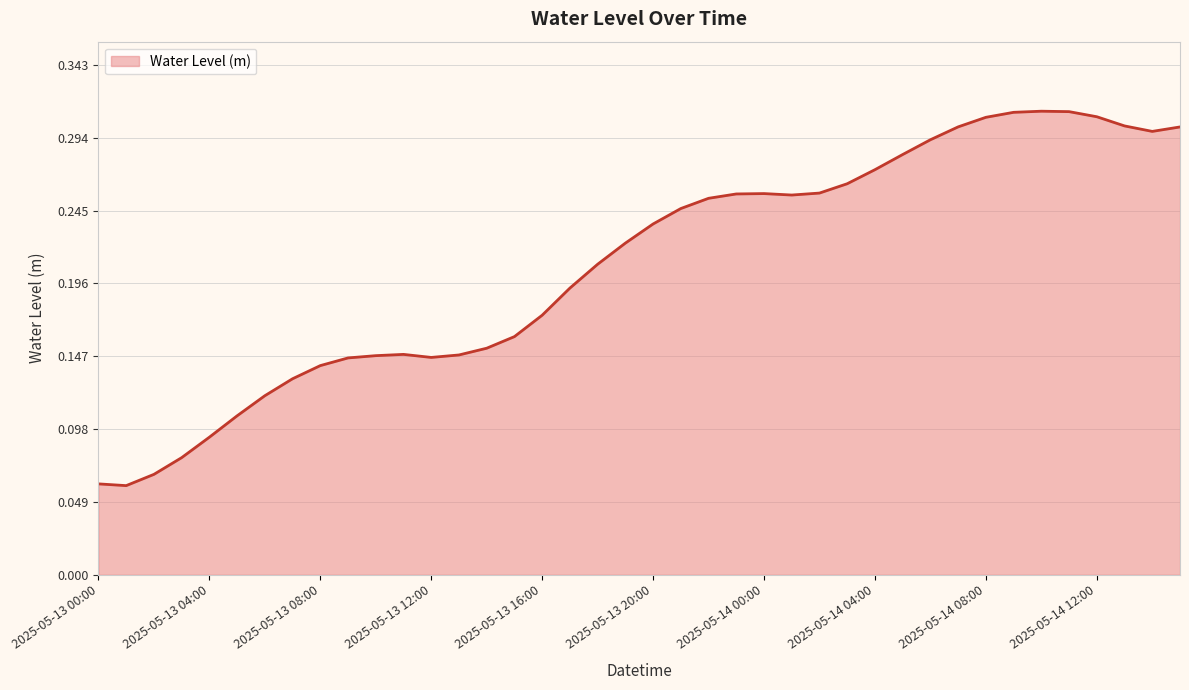

List the labels in order of value, smallest first.

2025-05-13 01:00, 2025-05-13 00:00, 2025-05-13 02:00, 2025-05-13 03:00, 2025-05-13 04:00, 2025-05-13 05:00, 2025-05-13 06:00, 2025-05-13 07:00, 2025-05-13 08:00, 2025-05-13 09:00, 2025-05-13 12:00, 2025-05-13 10:00, 2025-05-13 13:00, 2025-05-13 11:00, 2025-05-13 14:00, 2025-05-13 15:00, 2025-05-13 16:00, 2025-05-13 17:00, 2025-05-13 18:00, 2025-05-13 19:00, 2025-05-13 20:00, 2025-05-13 21:00, 2025-05-13 22:00, 2025-05-14 01:00, 2025-05-13 23:00, 2025-05-14 00:00, 2025-05-14 02:00, 2025-05-14 03:00, 2025-05-14 04:00, 2025-05-14 05:00, 2025-05-14 06:00, 2025-05-14 14:00, 2025-05-14 15:00, 2025-05-14 07:00, 2025-05-14 13:00, 2025-05-14 08:00, 2025-05-14 12:00, 2025-05-14 09:00, 2025-05-14 11:00, 2025-05-14 10:00